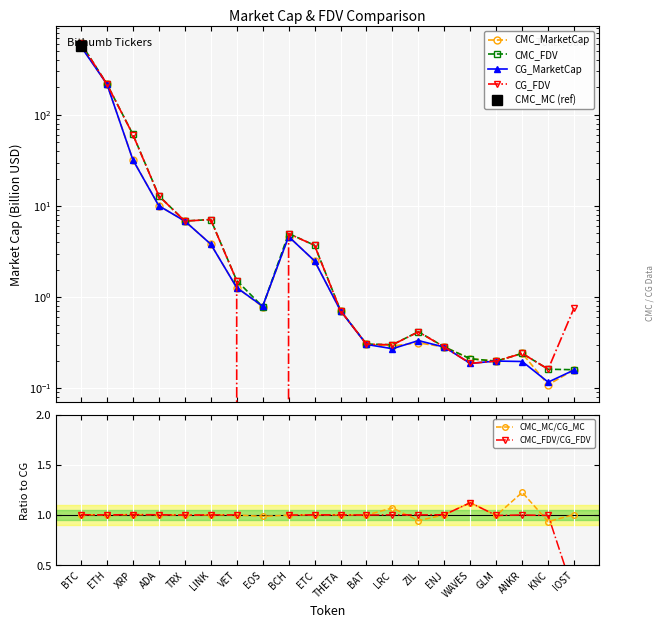

Is it true that CMC_MC/CG_MC equals 1.6 at ETC?

False